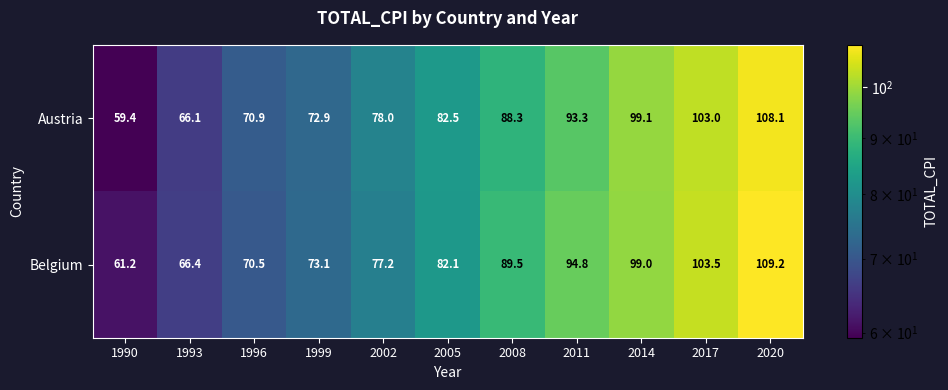

Reading left to right, transcribe all the data shown in this chart.

Austria: 59.4	66.1	70.9	72.9	78.0	82.5	88.3	93.3	99.1	103.0	108.1
Belgium: 61.2	66.4	70.5	73.1	77.2	82.1	89.5	94.8	99.0	103.5	109.2